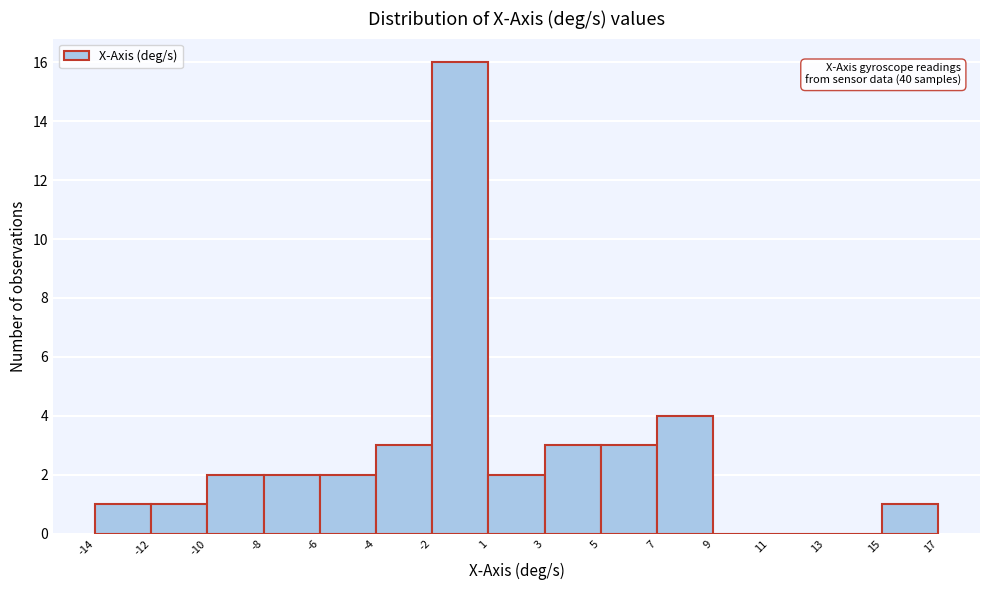

Reading right to left, what are all the values shown in this chart?

15=1	13=0	11=0	9=0	7=4	5=3	3=3	1=2	-2=16	-4=3	-6=2	-8=2	-10=2	-12=1	-14=1